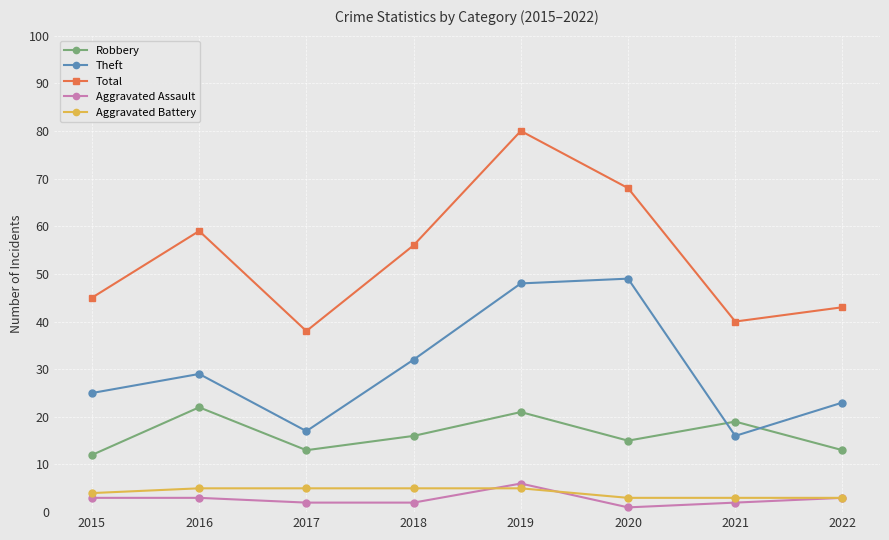

Which series has the largest range (max minus min)?

Total